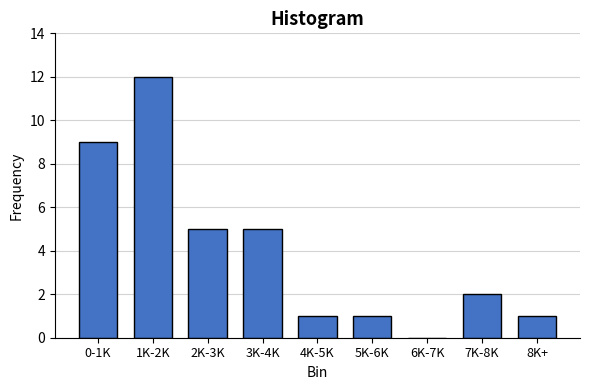

Reading left to right, what are all the values shown in this chart?

0-1K=9	1K-2K=12	2K-3K=5	3K-4K=5	4K-5K=1	5K-6K=1	6K-7K=0	7K-8K=2	8K+=1